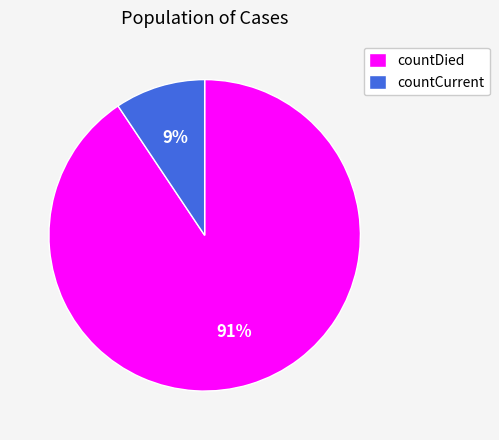

How many segments does this pie chart have?

2